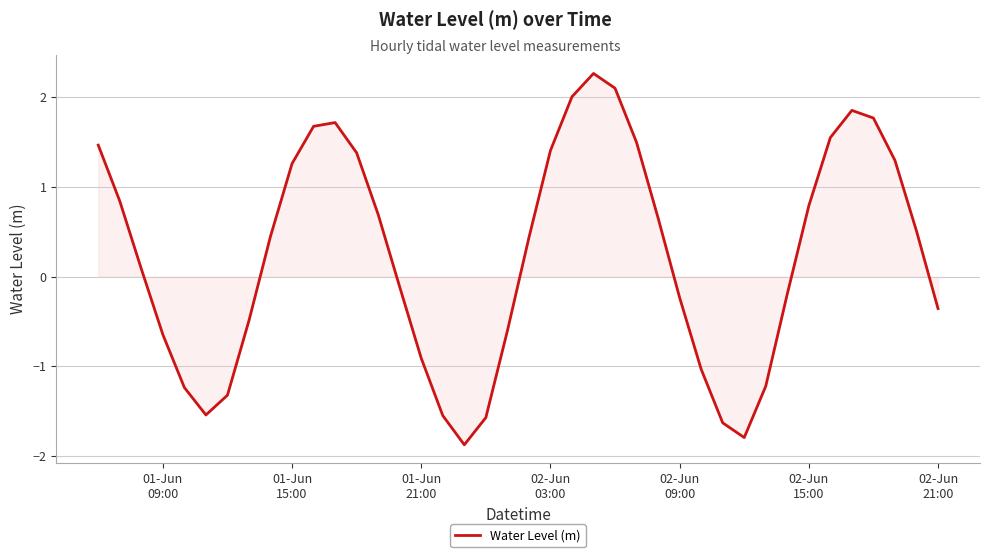

What is the minimum value shown in the chart?

-1.9